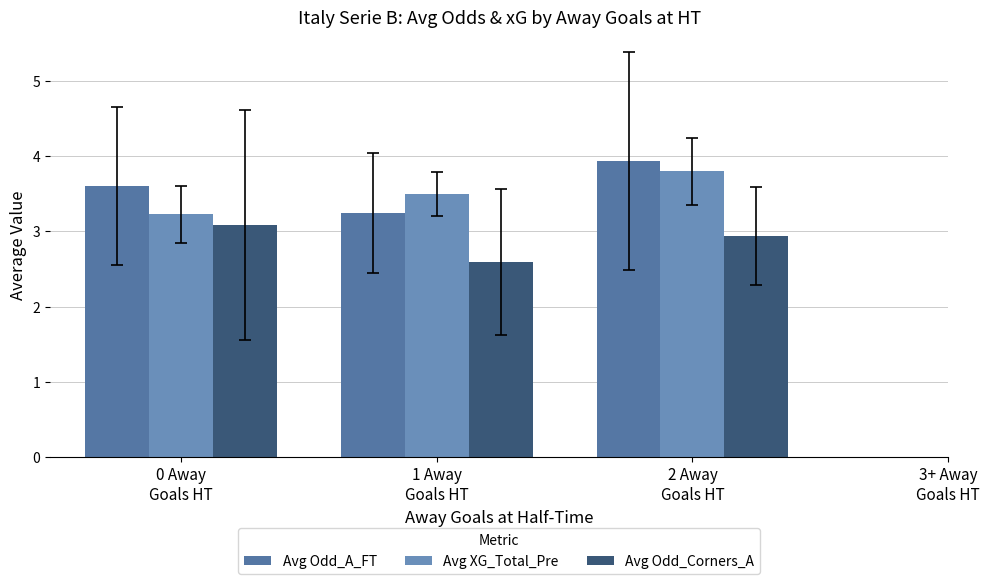

What are all the series names shown in the legend?

Avg Odd_A_FT, Avg XG_Total_Pre, Avg Odd_Corners_A